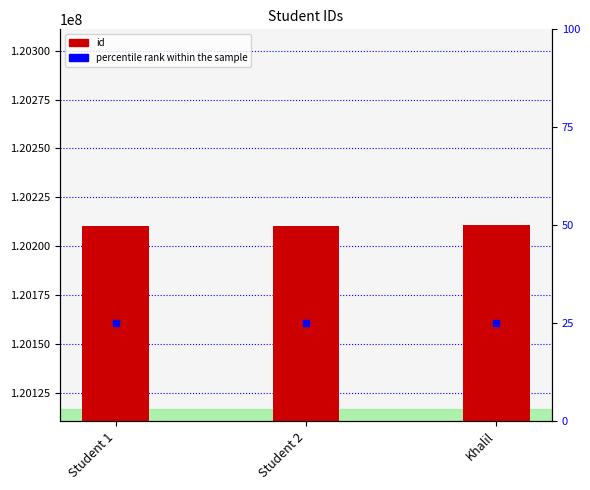

Are the bars grouped side by side (vs. stacked)?

No